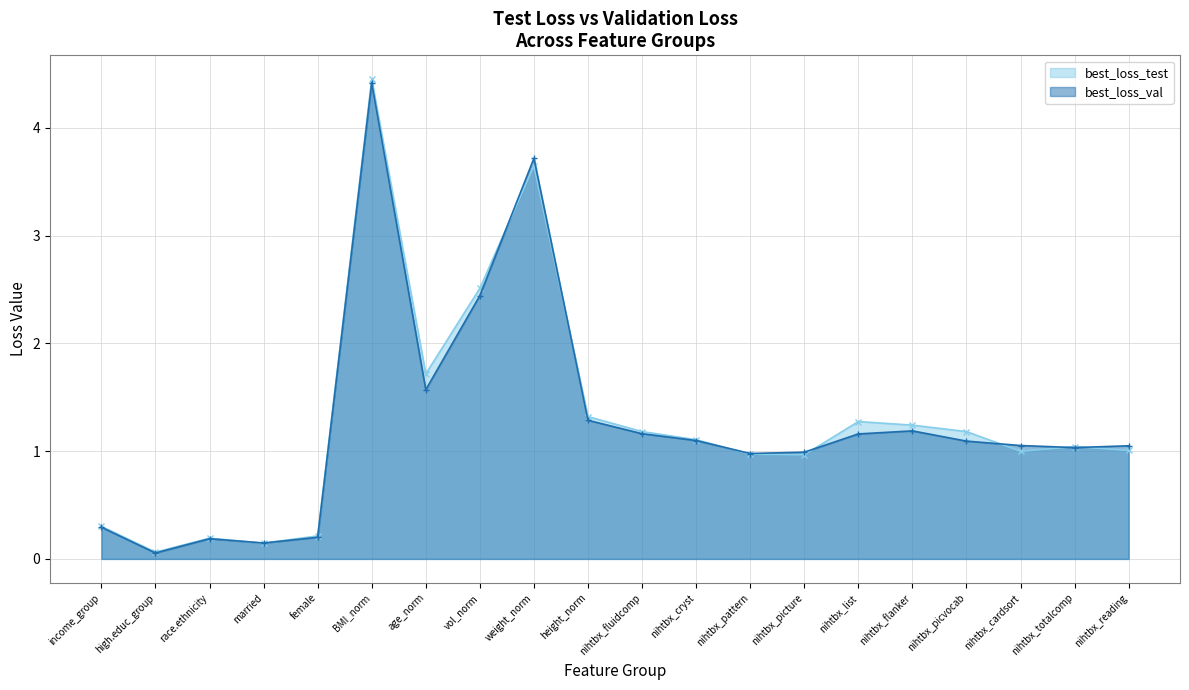

In best_loss_test, how many points are higher than both neighbors (excluding endpoints)?

5